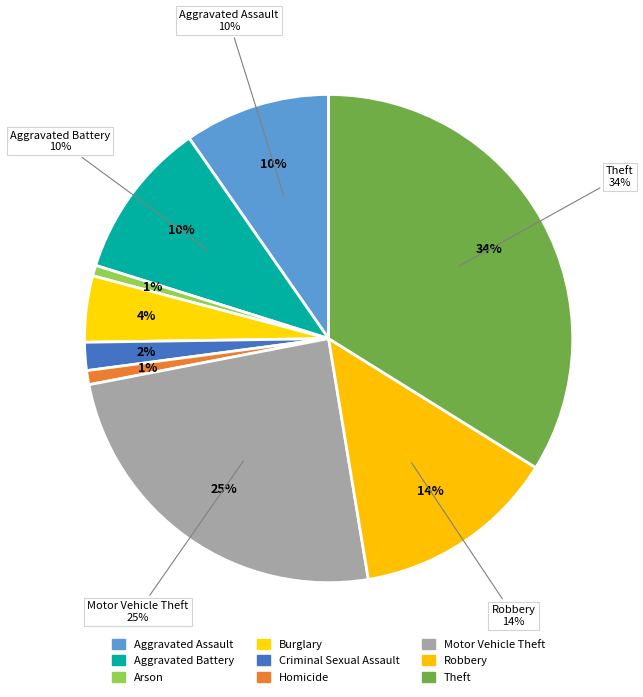

Does Aggravated Battery represent more than half of the total?

No